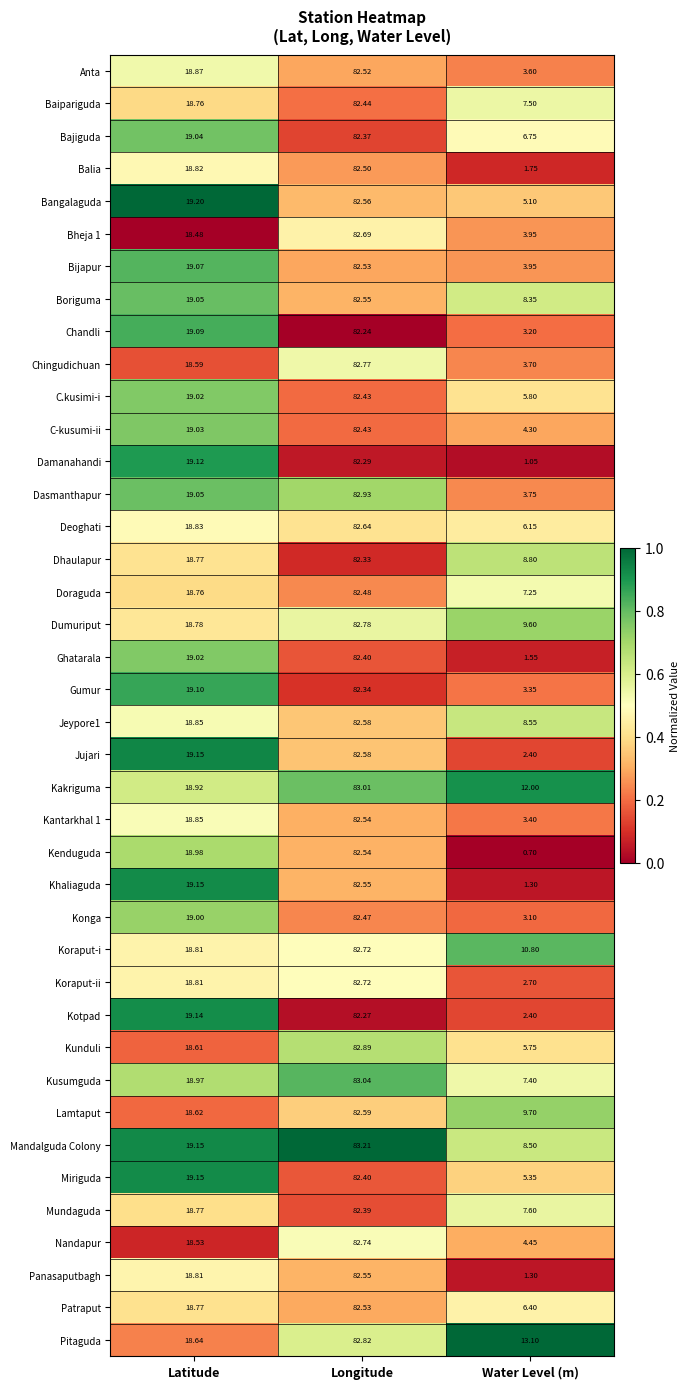

At which category is the sum across all series the highest?

Longitude